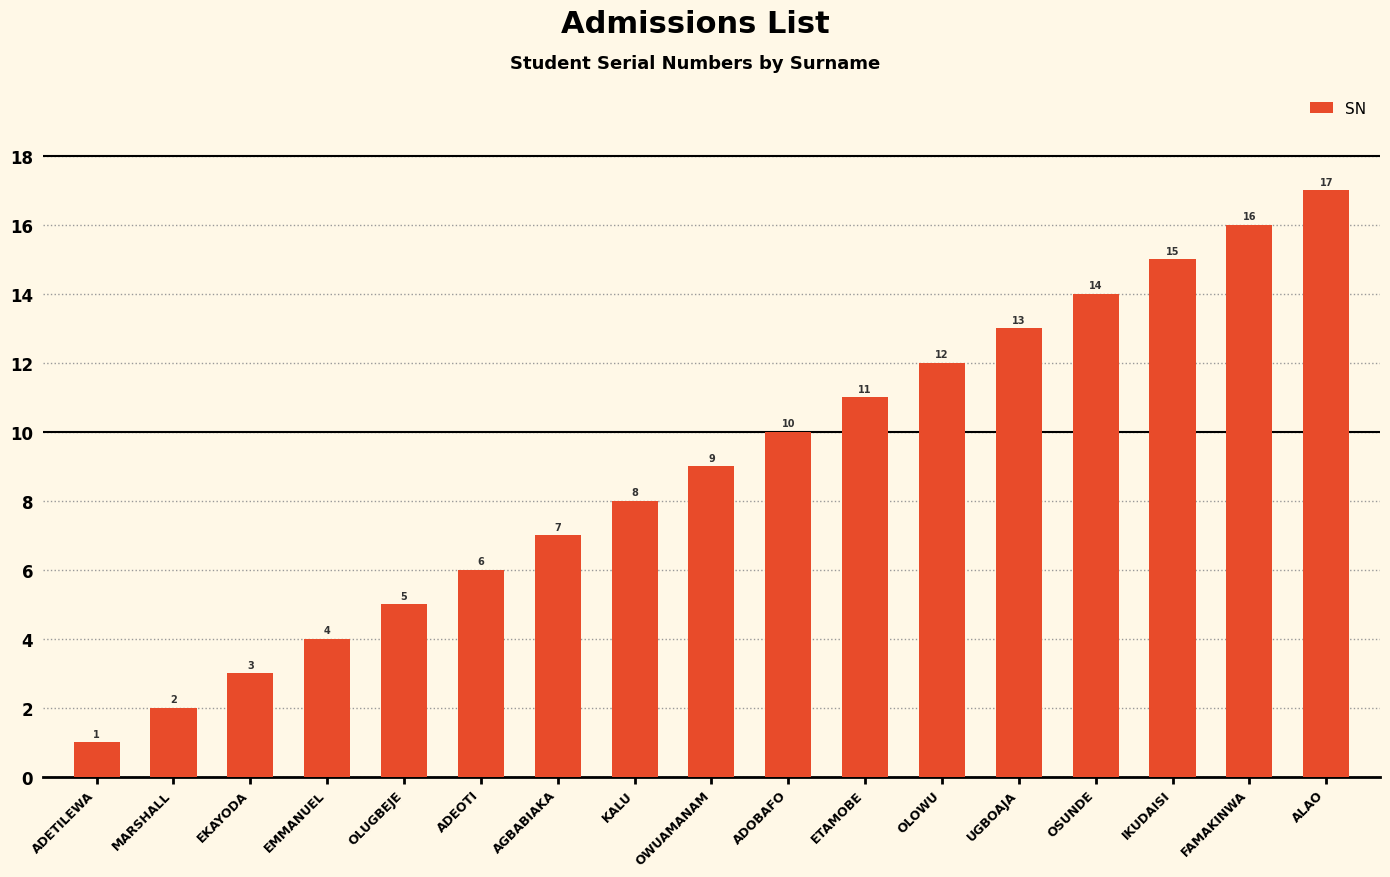

What is the label of the 12th bar from the right?

ADEOTI